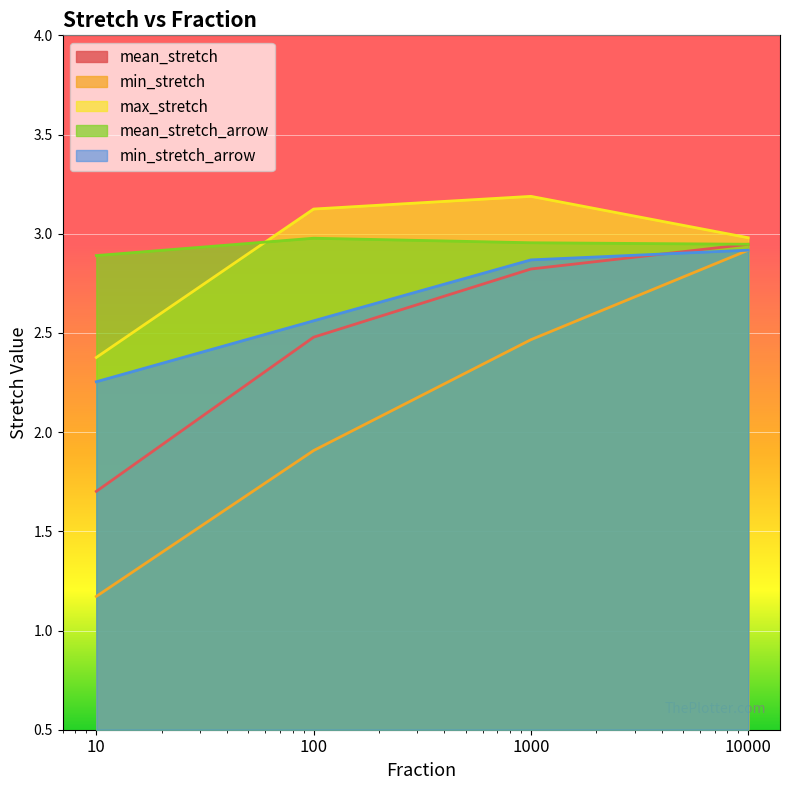

What is the difference between the min_stretch values at 100 and 10000?

1.0